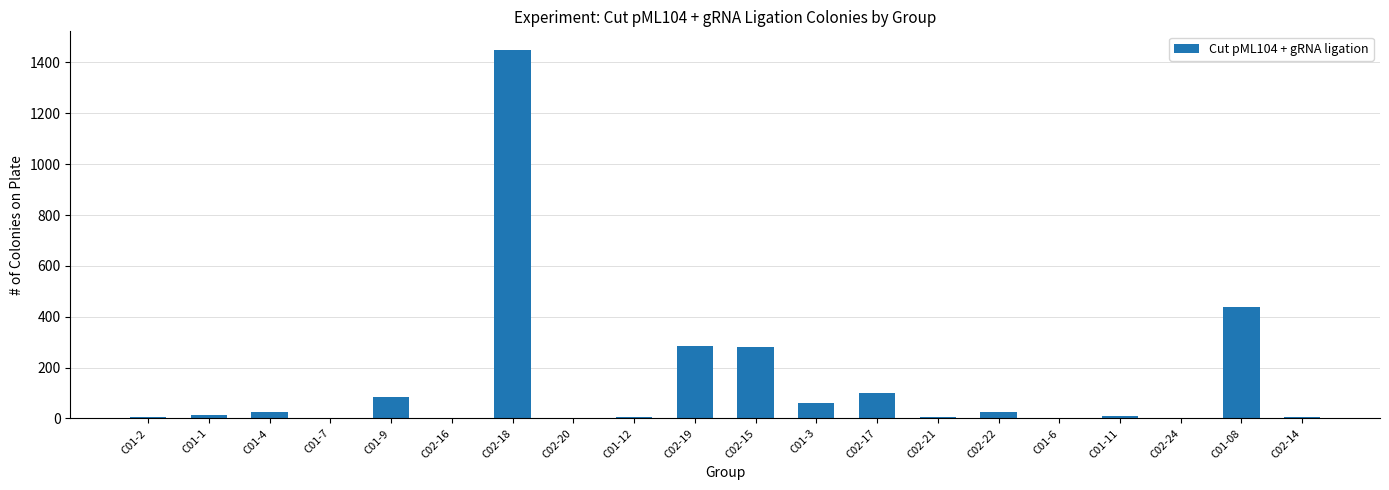

The value at C01-7 is 3. True or false?

True